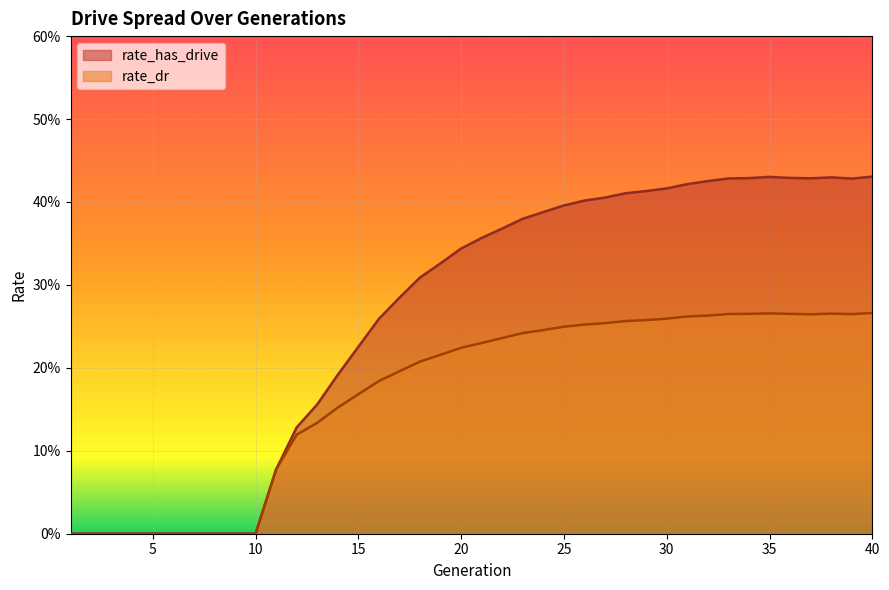

The rate_has_drive series shows 0.3 at 2. True or false?

False